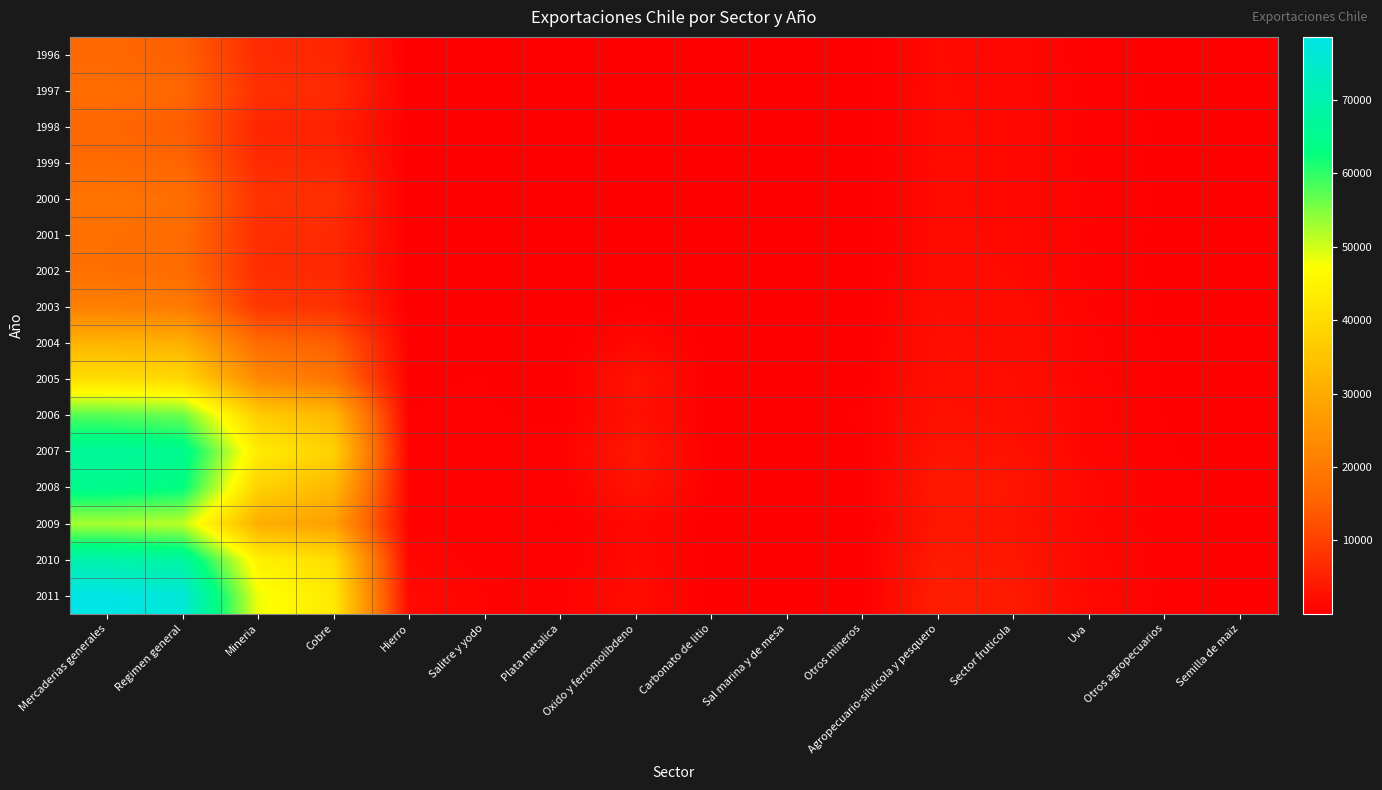

What is the total value across all series at Sector fruticola?

35234